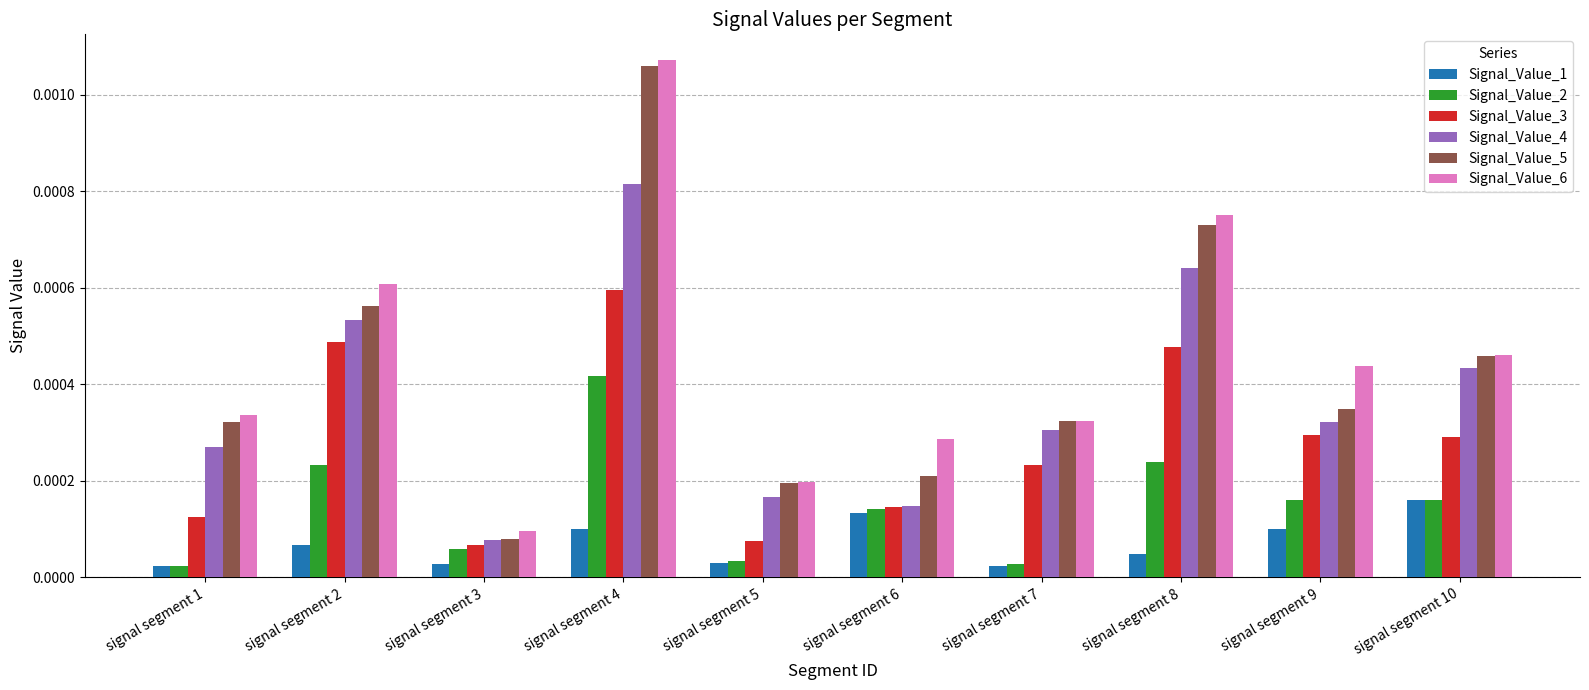

Which label corresponds to the largest value in the chart?

signal segment 4